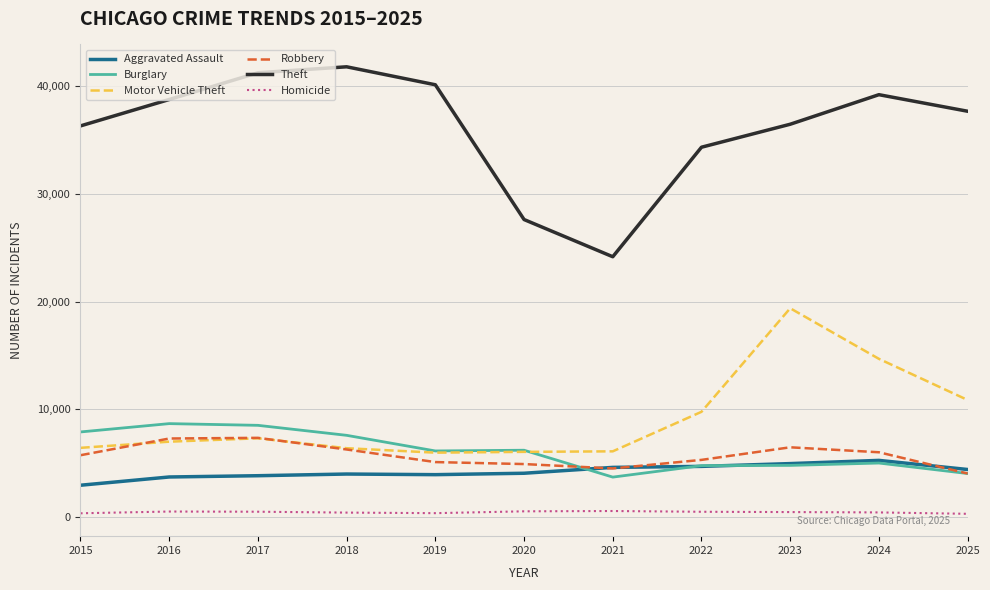

What is the lowest value of the Motor Vehicle Theft series?

5951